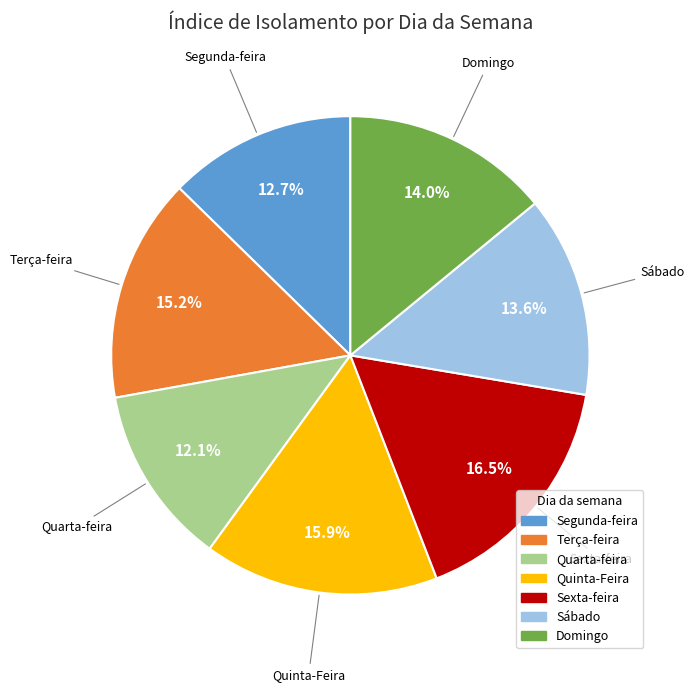

Does any single category account for the majority?

No